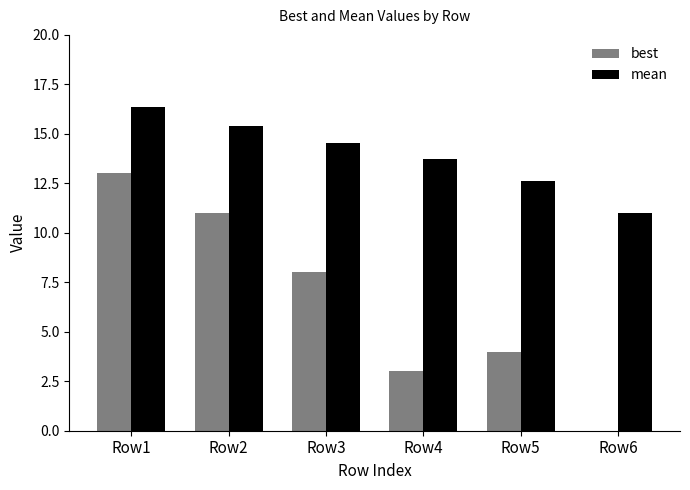

At which category is the sum across all series the highest?

Row1